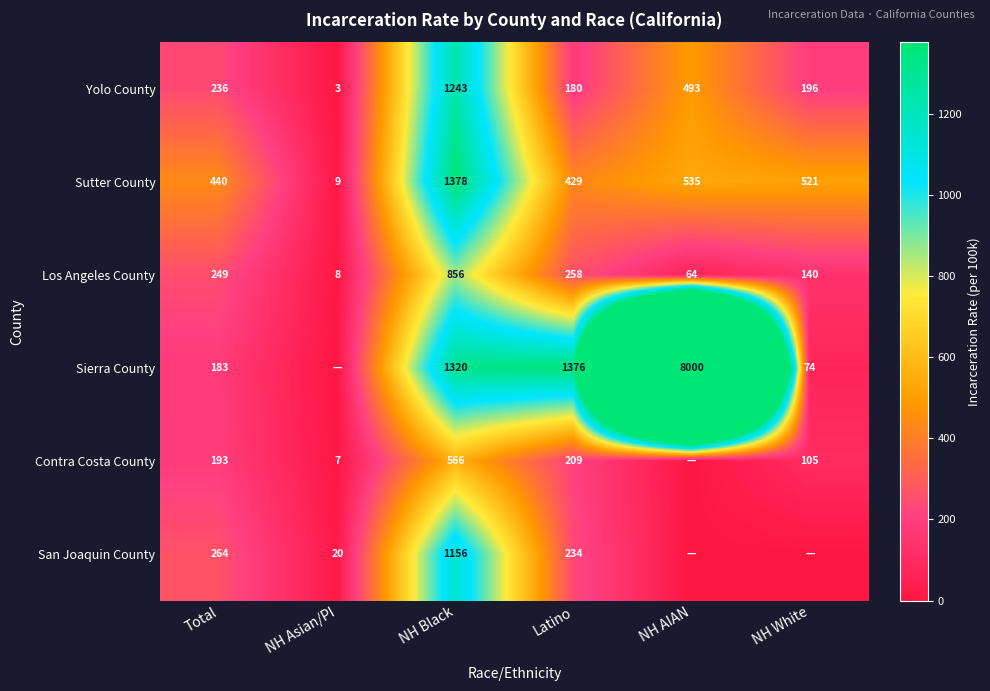

The San Joaquin County series shows 1156 at NH Black. True or false?

True